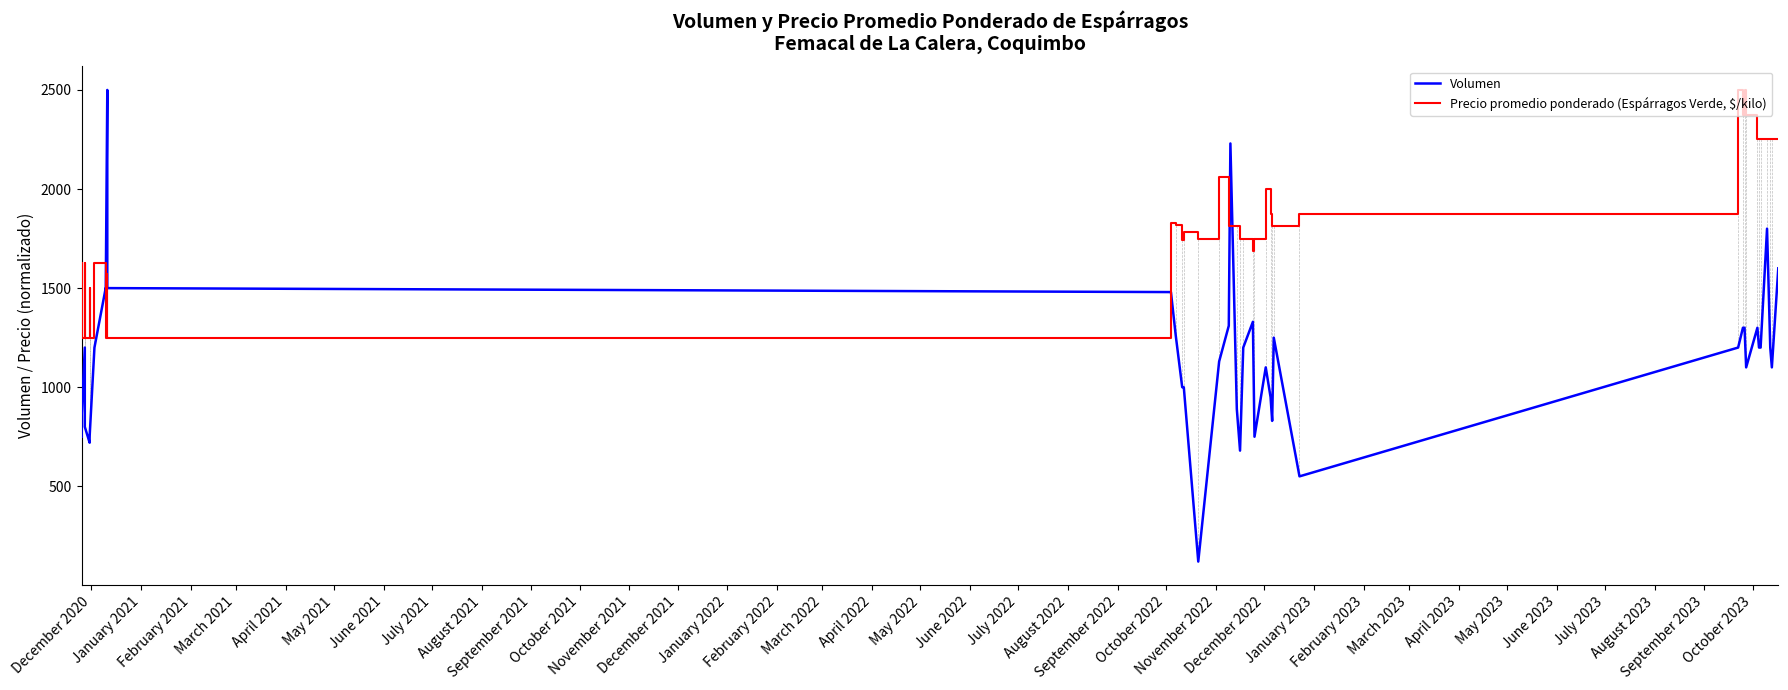

Rank the series by their maximum value, from lowest to highest.

Volumen, Precio promedio ponderado (Espárragos Verde, $/kilo)